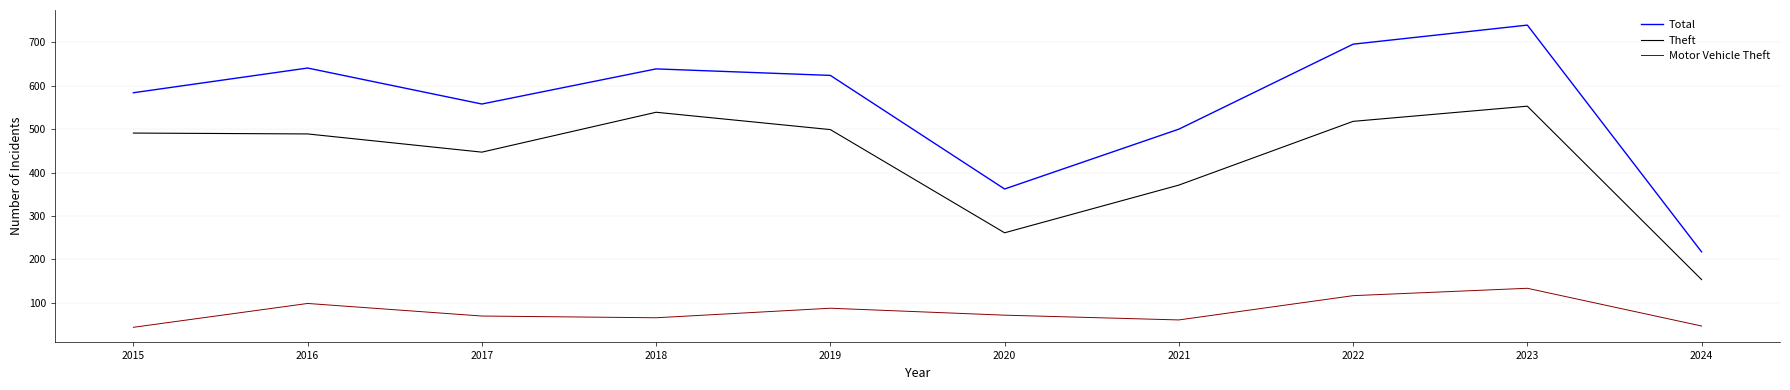

How many series are shown in this chart?

3